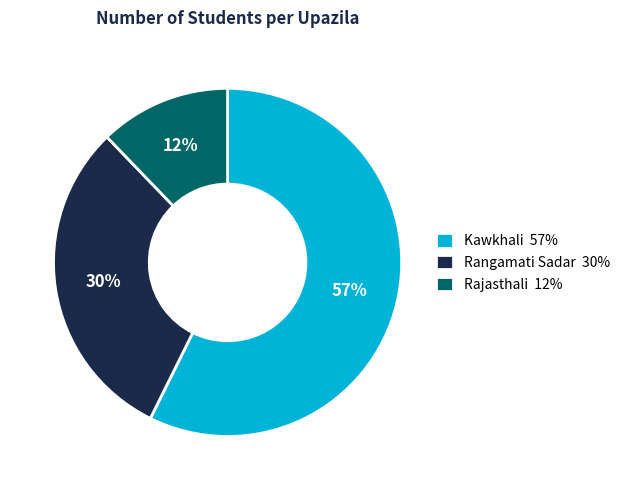

To the nearest percent, what is the combined percentage of Rangamati Sadar and Kawkhali?

88%